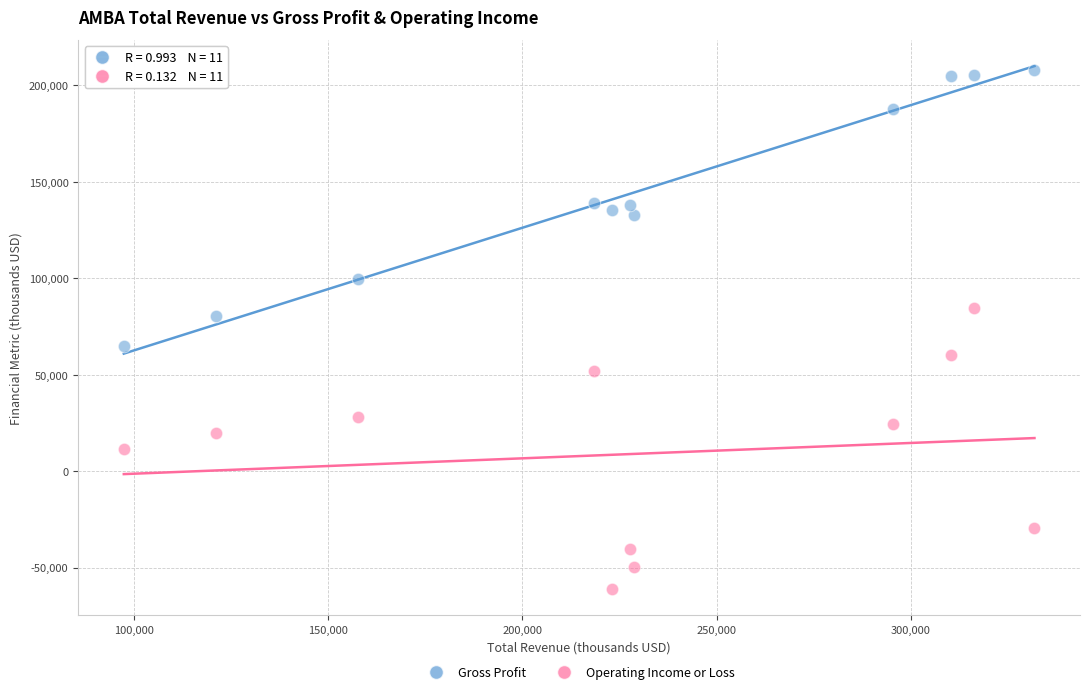

What is the X range (max minus min) for the scatter plot?

234600